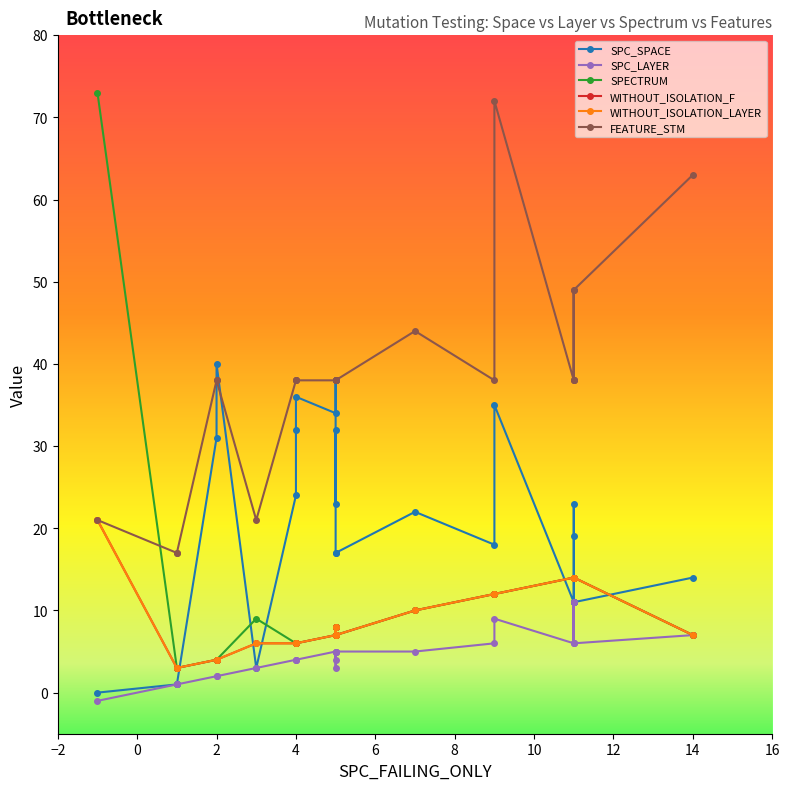

What are all the series names shown in the legend?

SPC_SPACE, SPC_LAYER, SPECTRUM, WITHOUT_ISOLATION_F, WITHOUT_ISOLATION_LAYER, FEATURE_STM